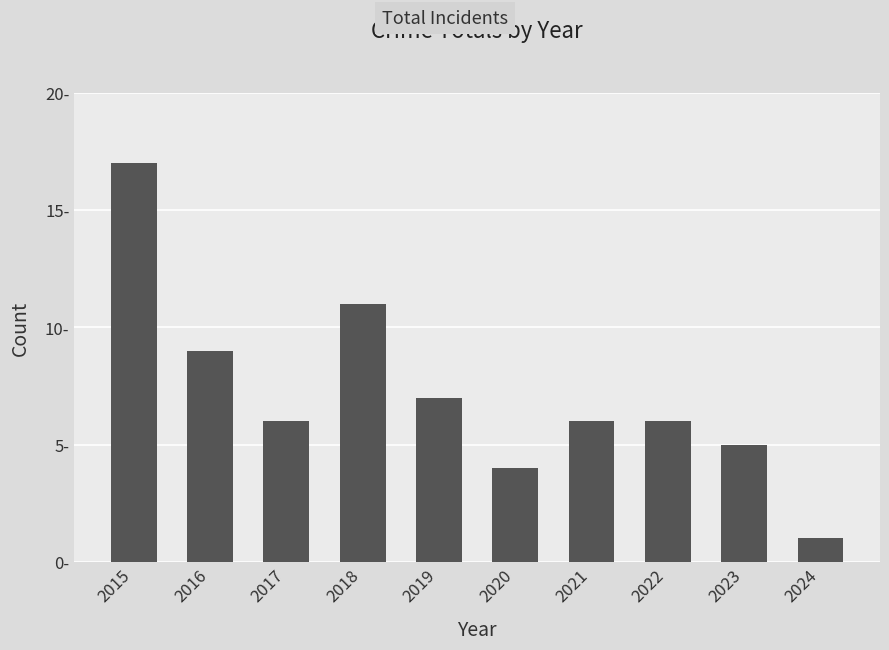

Does the chart contain any negative values?

No